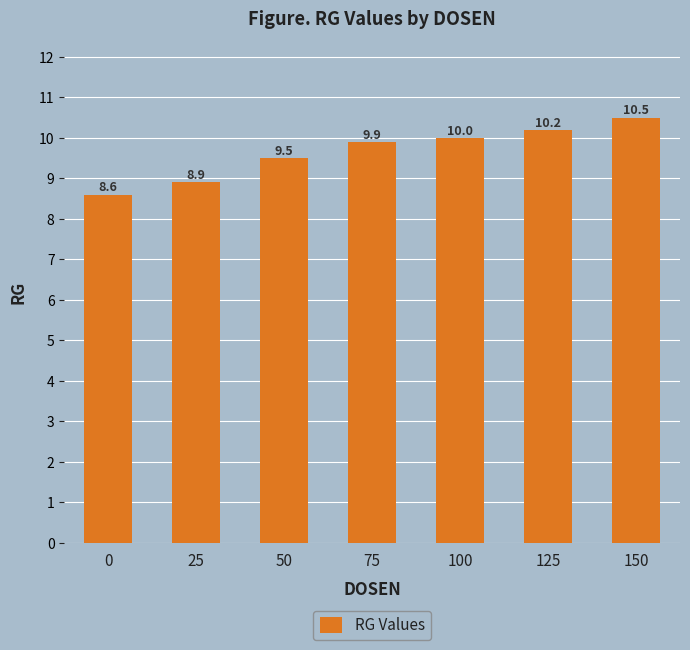

How many bars are there in total?

7